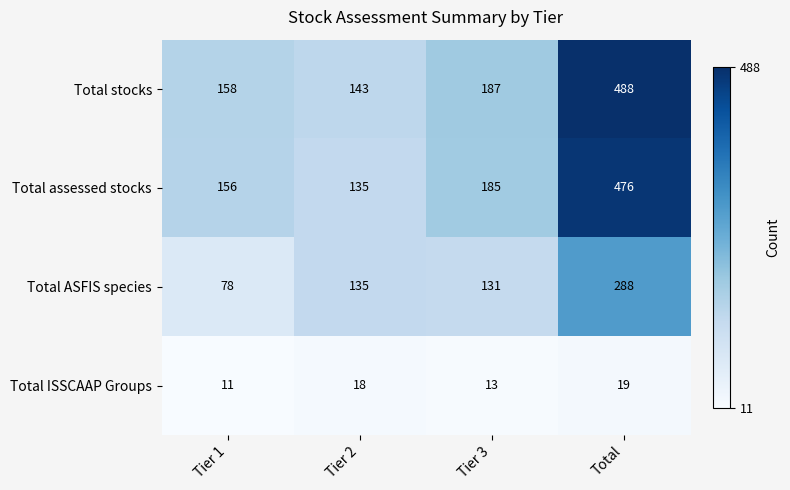

What is the total value across all series at Tier 3?

516